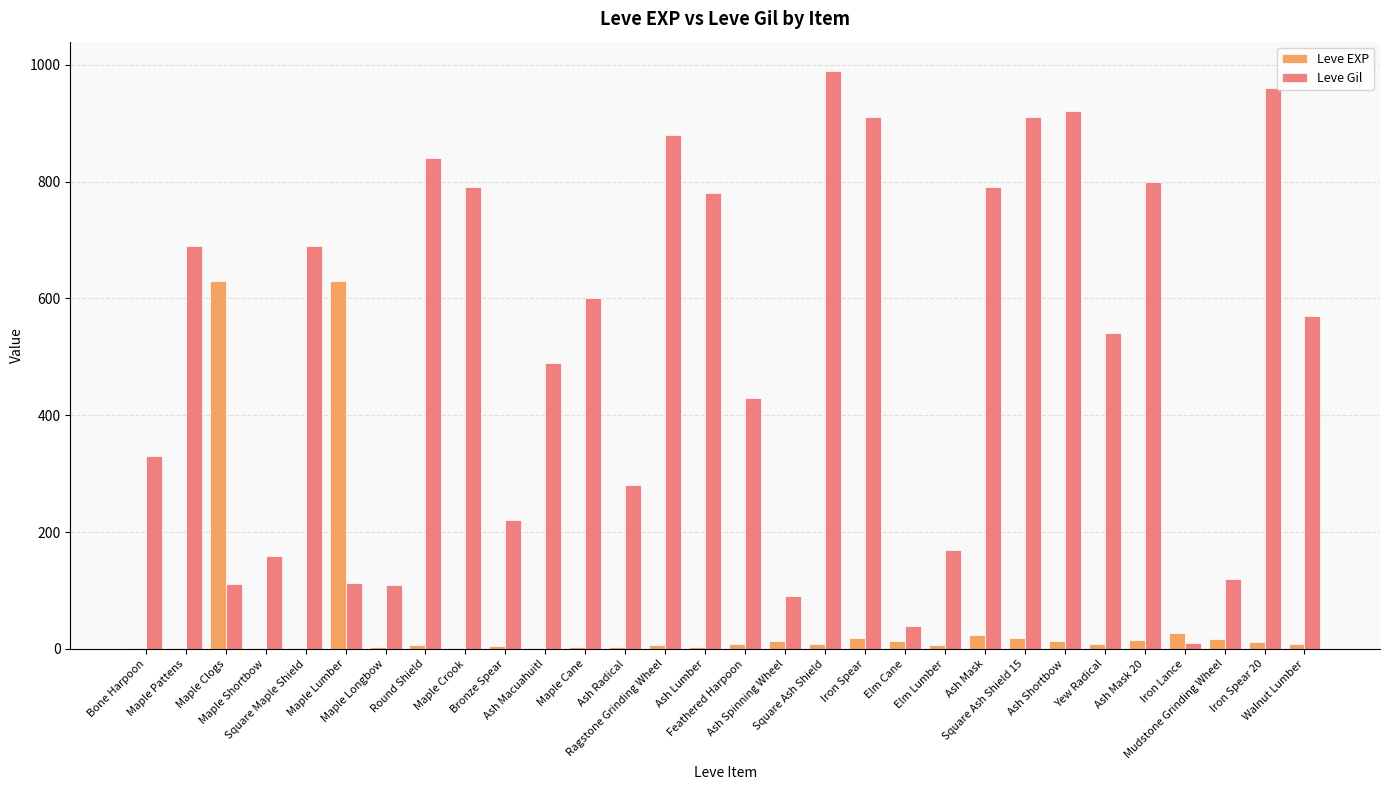

What is the highest value of the Leve EXP series?

630